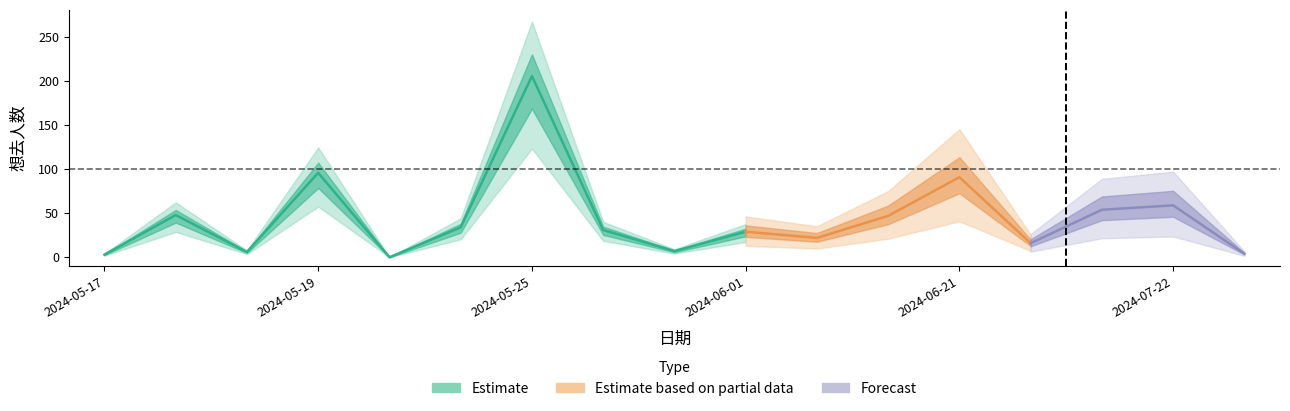

Which category has the lowest value across all series?

2024-05-20